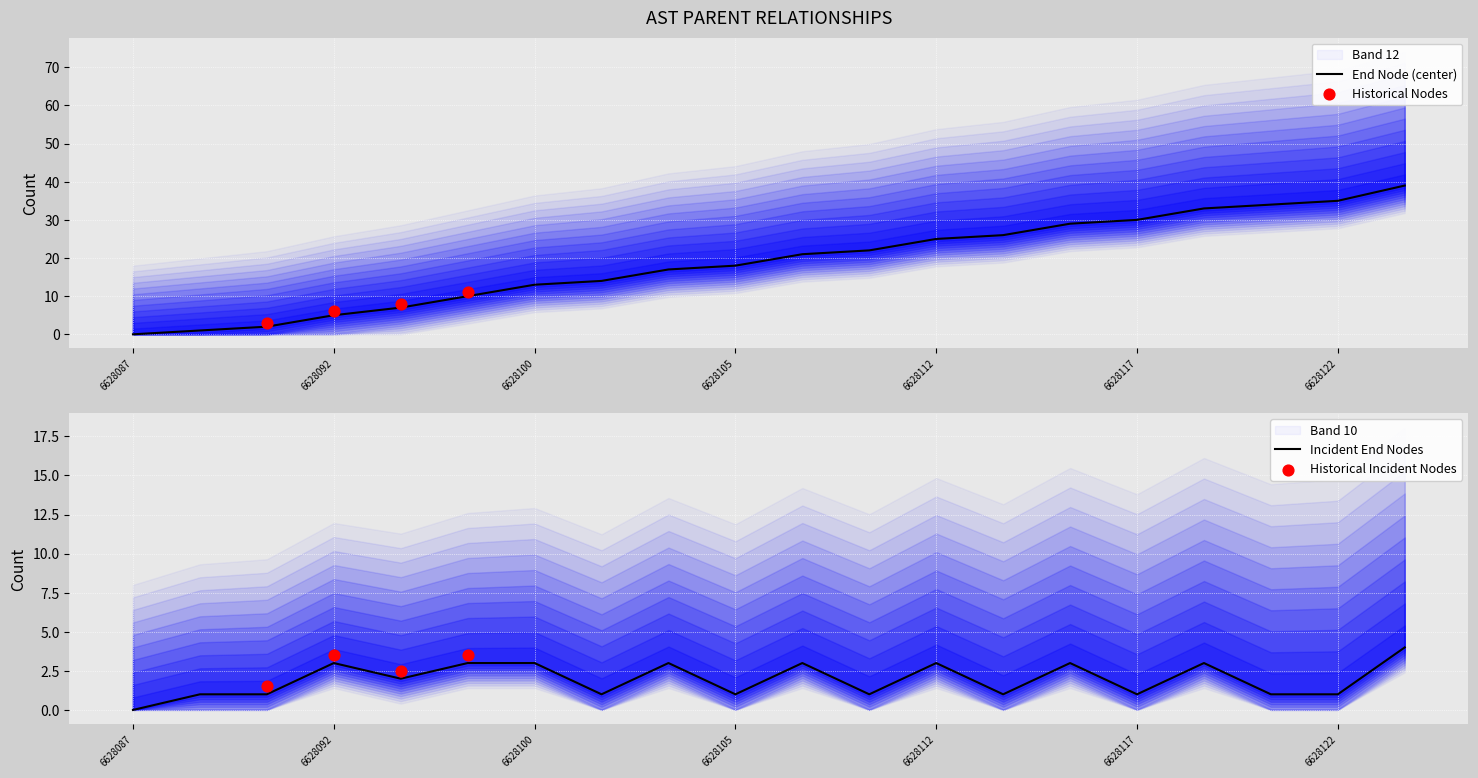

What is the ratio of the value at 6628104 to the value at 6628120?

0.5